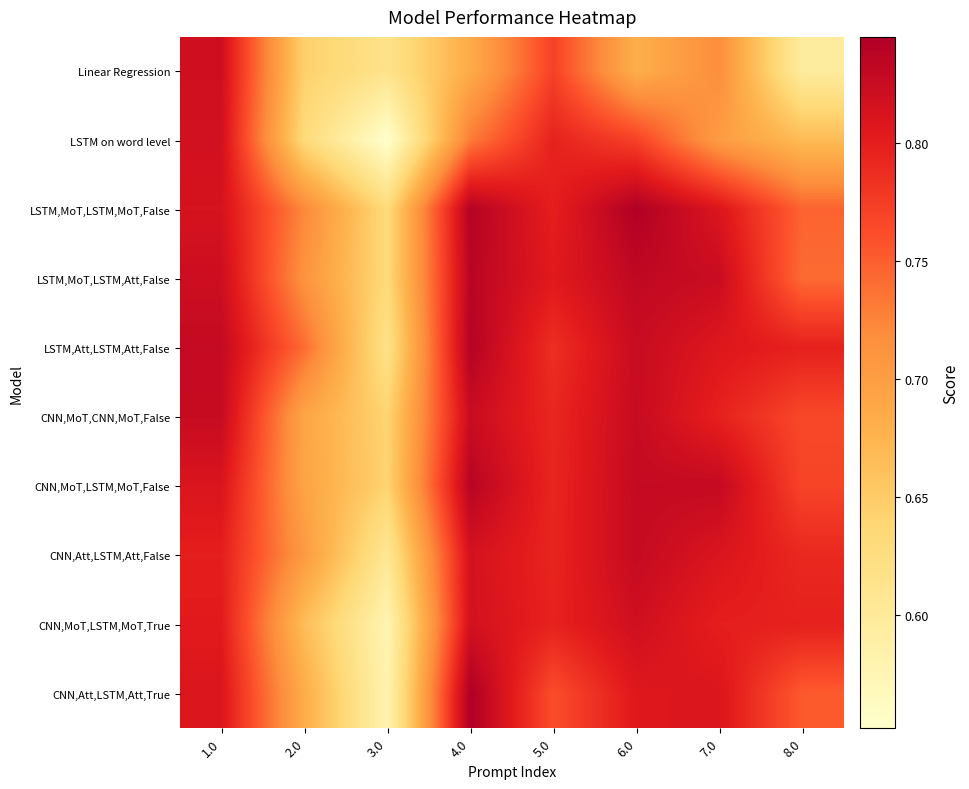

Which series changed the most between 1.0 and 8.0?

Linear Regression